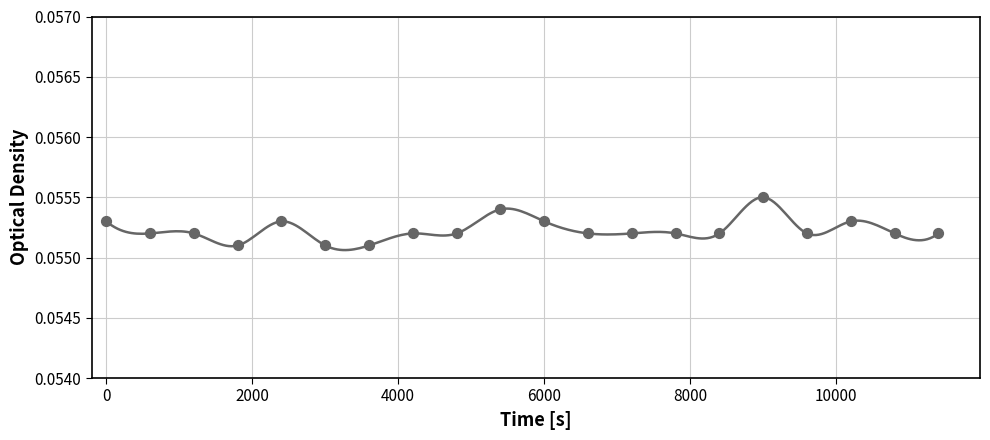

What is the range of X values (max minus min)?

11401.1